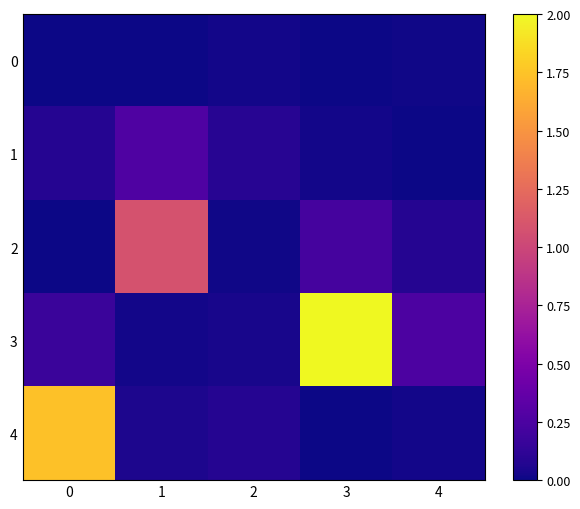

List the series in order of their peak value, highest first.

3, 4, 2, 1, 0